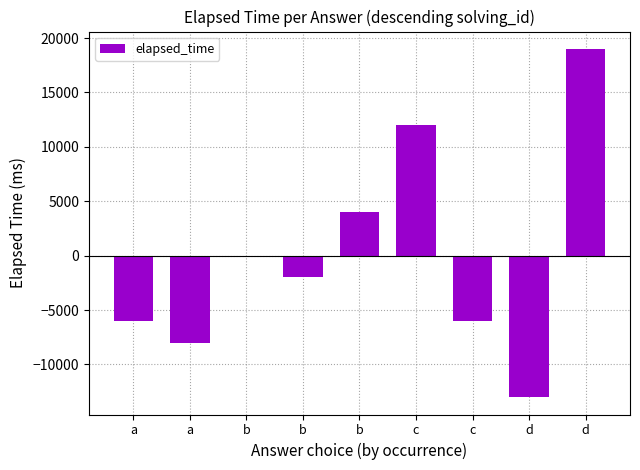

Are the bars horizontal?

No